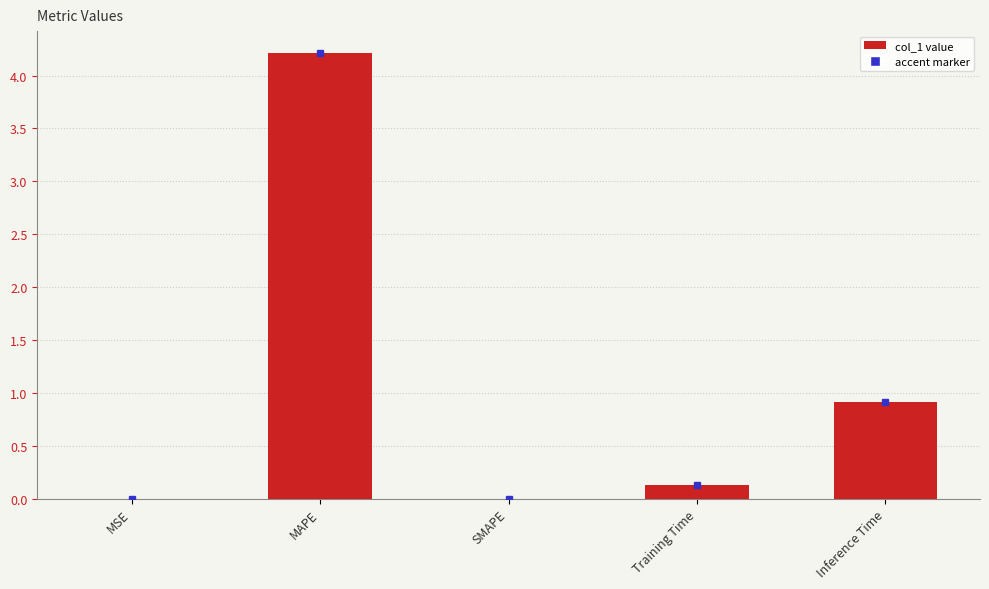

Are the bars horizontal?

No